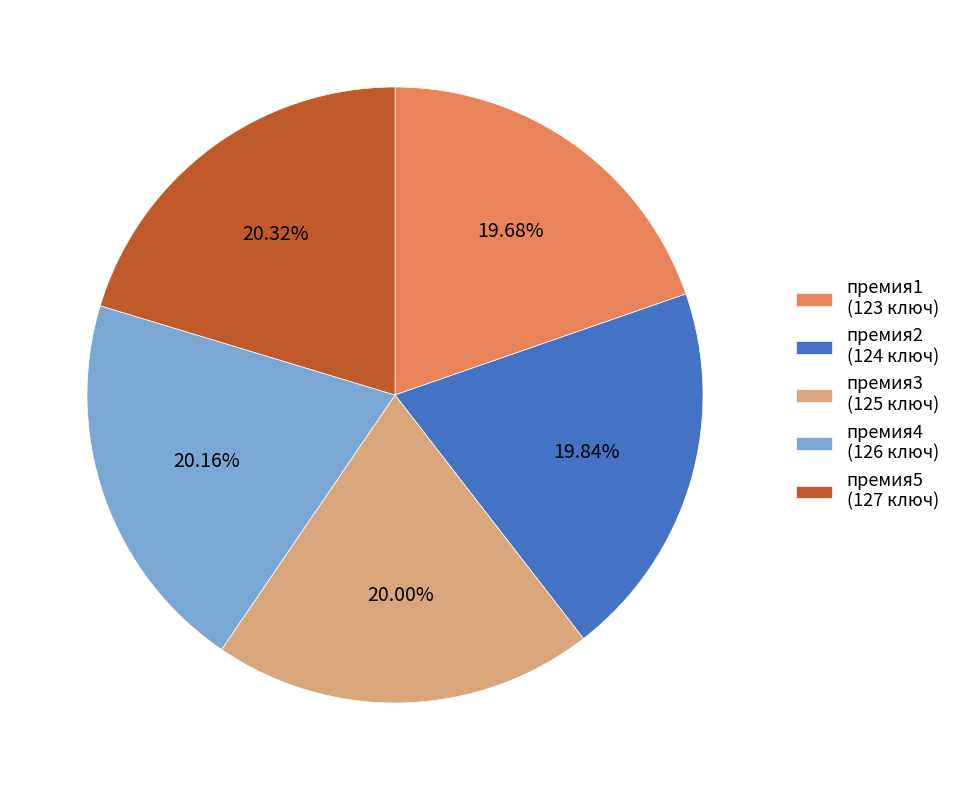

True or false: премия1 accounts for 25% of the total.

False